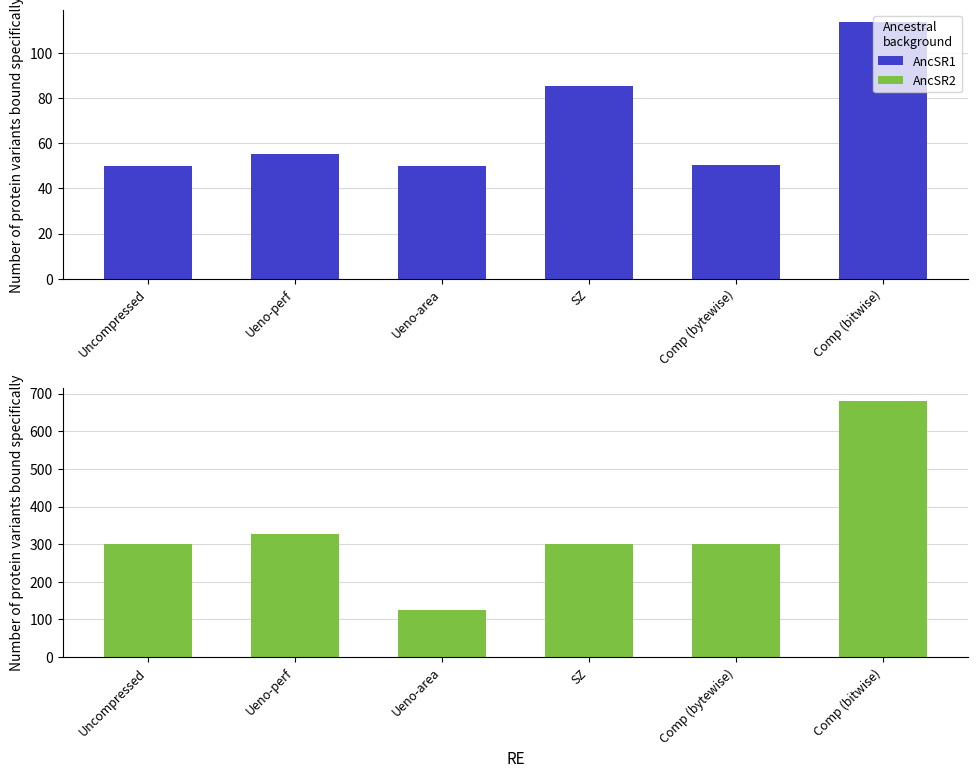

Which category has the lowest value across all series?

Uncompressed